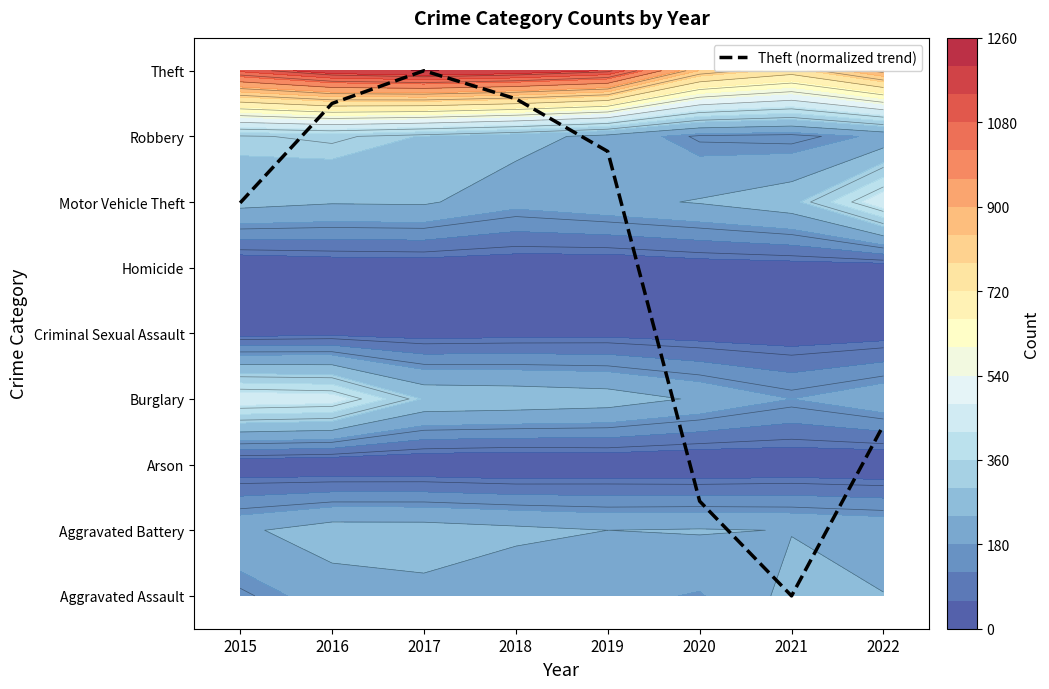

Is it true that the value at 2022 is 2.6?

True